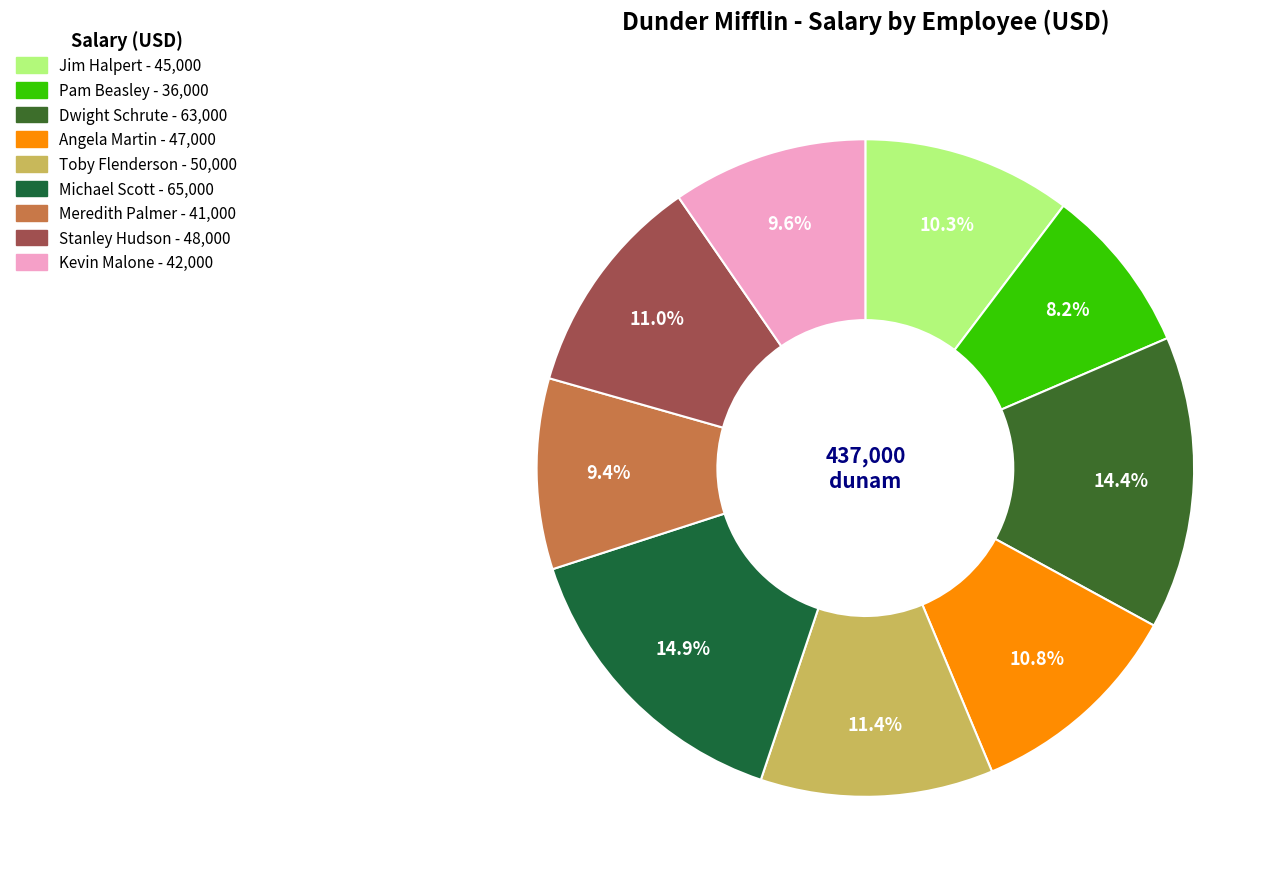

To the nearest percent, what percentage of the pie is Stanley Hudson?

11%